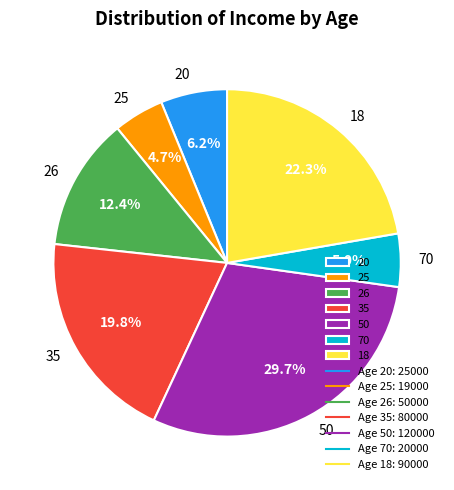

How many segments does this pie chart have?

7